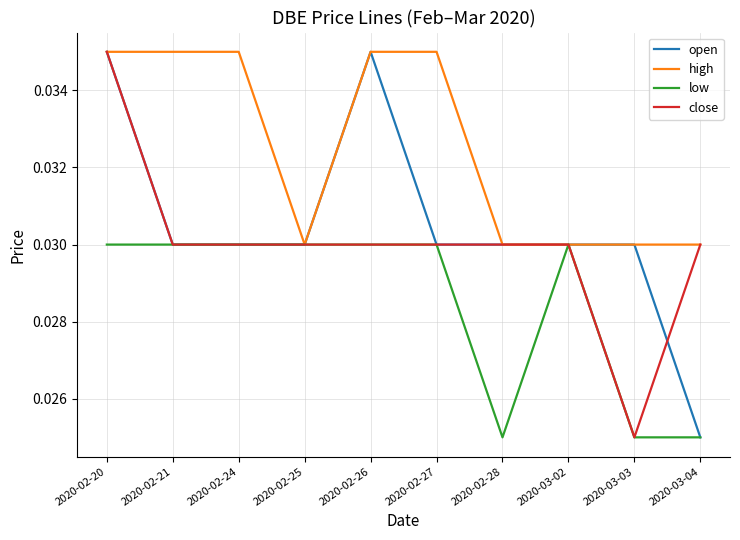

What is the total value across all series at 2020-03-03?

0.1